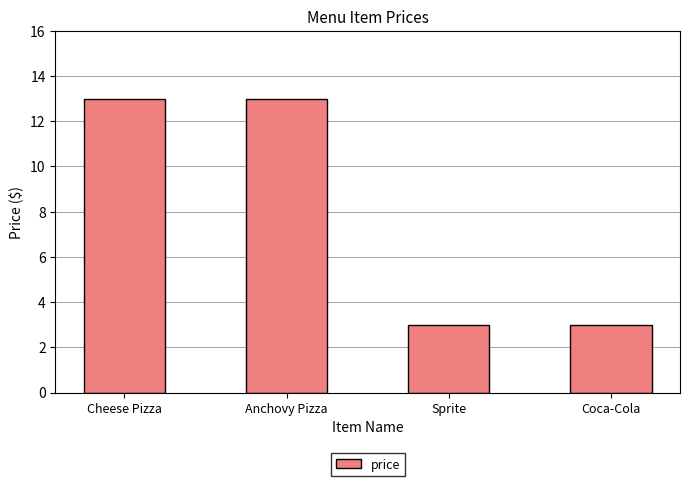

Reading left to right, what are all the values shown in this chart?

Cheese Pizza=13.0	Anchovy Pizza=13.0	Sprite=3.0	Coca-Cola=3.0